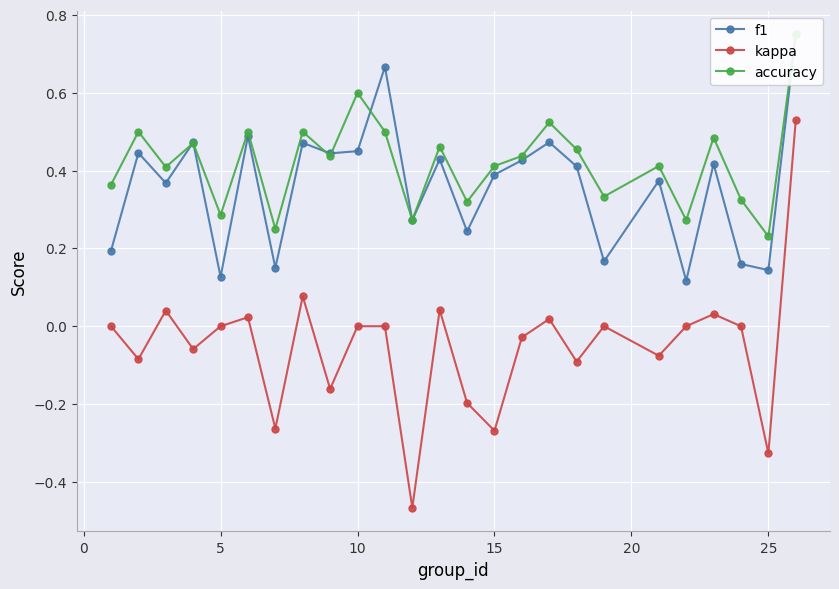

How many interior local valleys does the kappa series have?

9